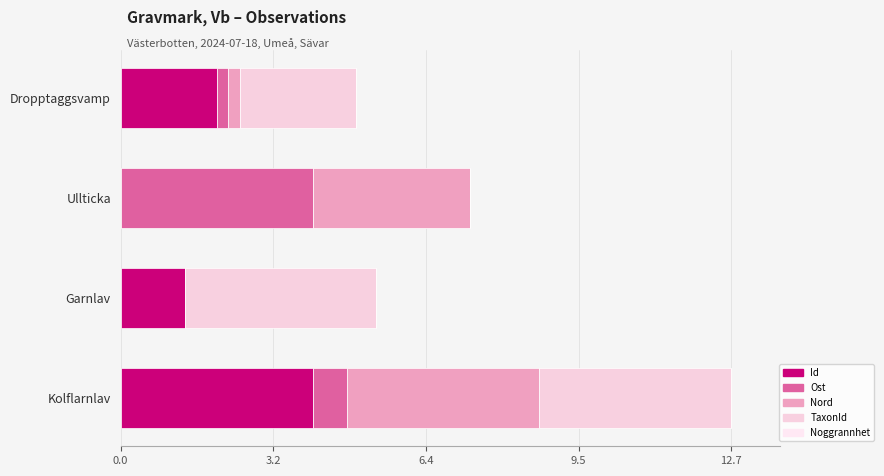

How many series are shown in this chart?

4